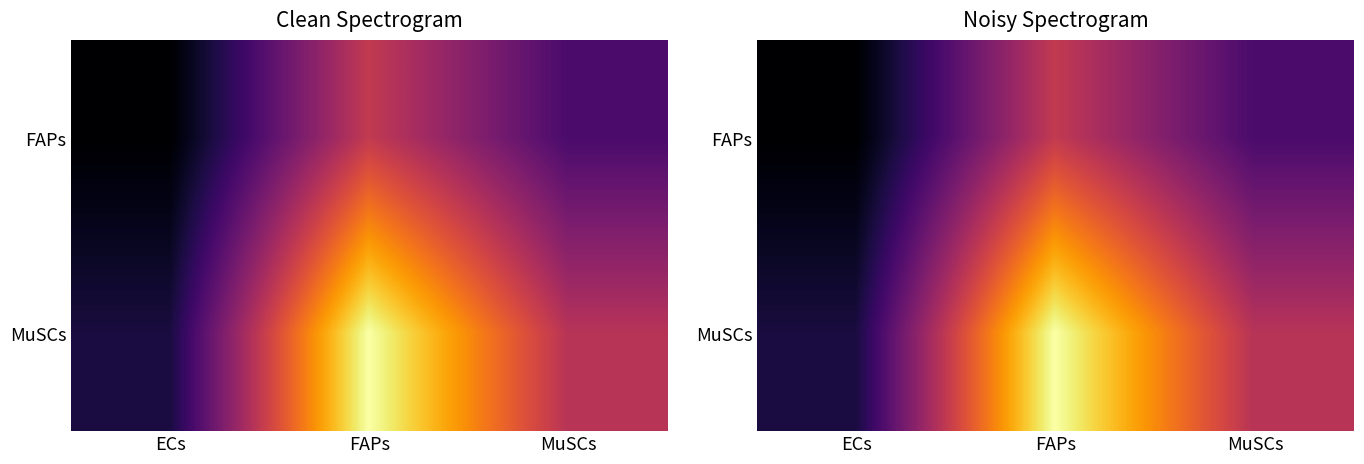

What value does the MuSCs series have at MuSCs?

0.1